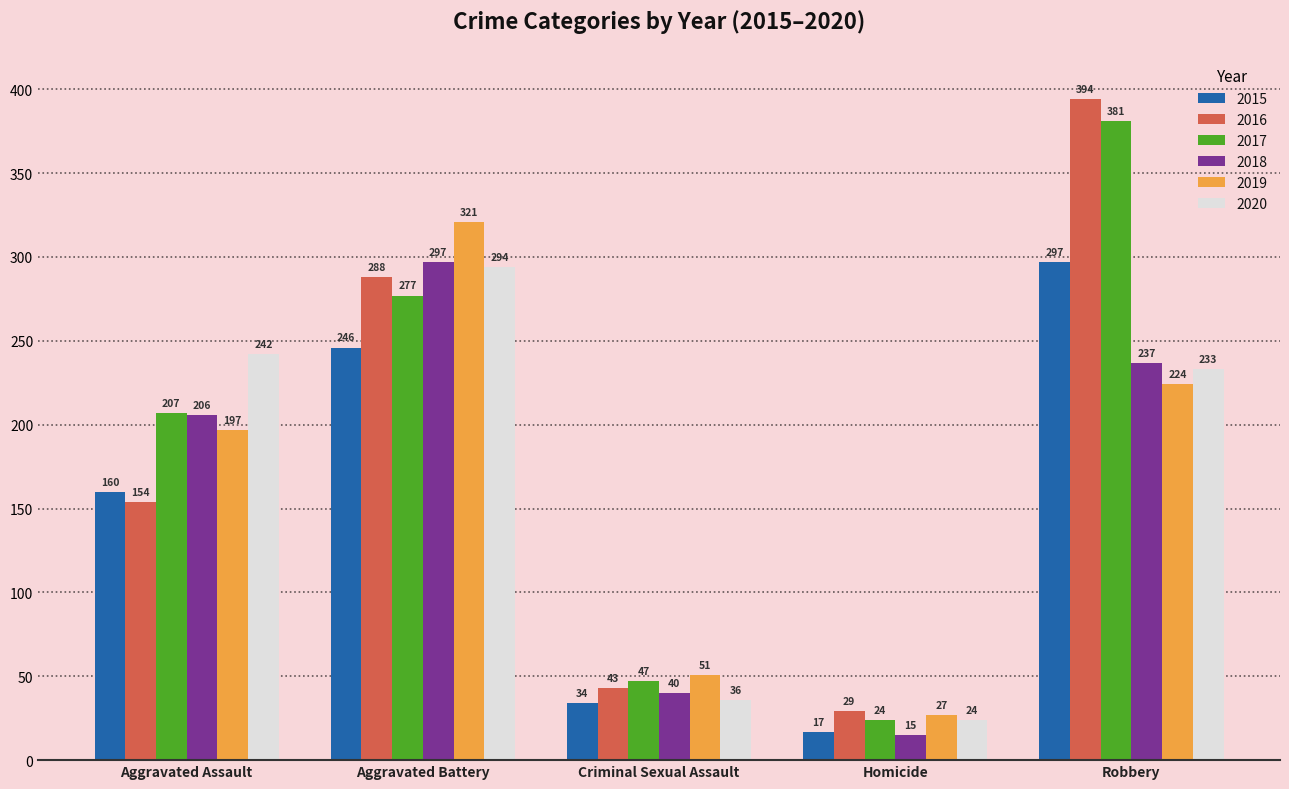

What is the maximum value for 2015?

297